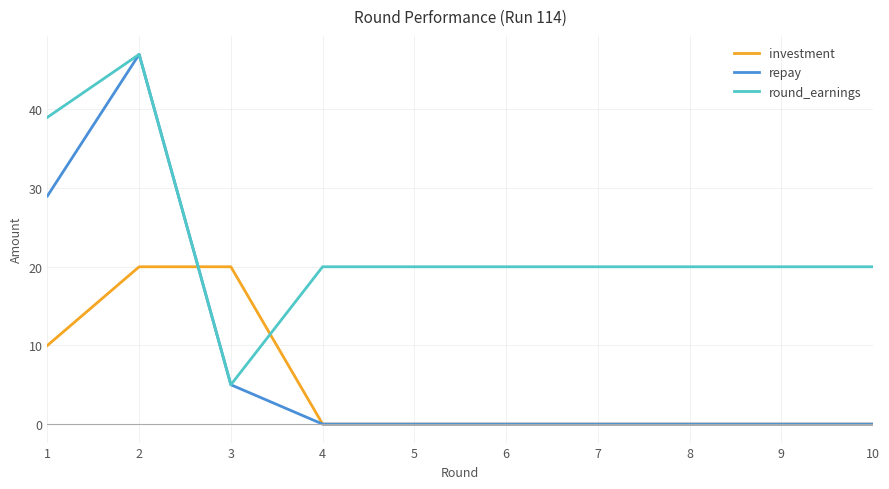

Which series changed the most between 2 and 4?

repay